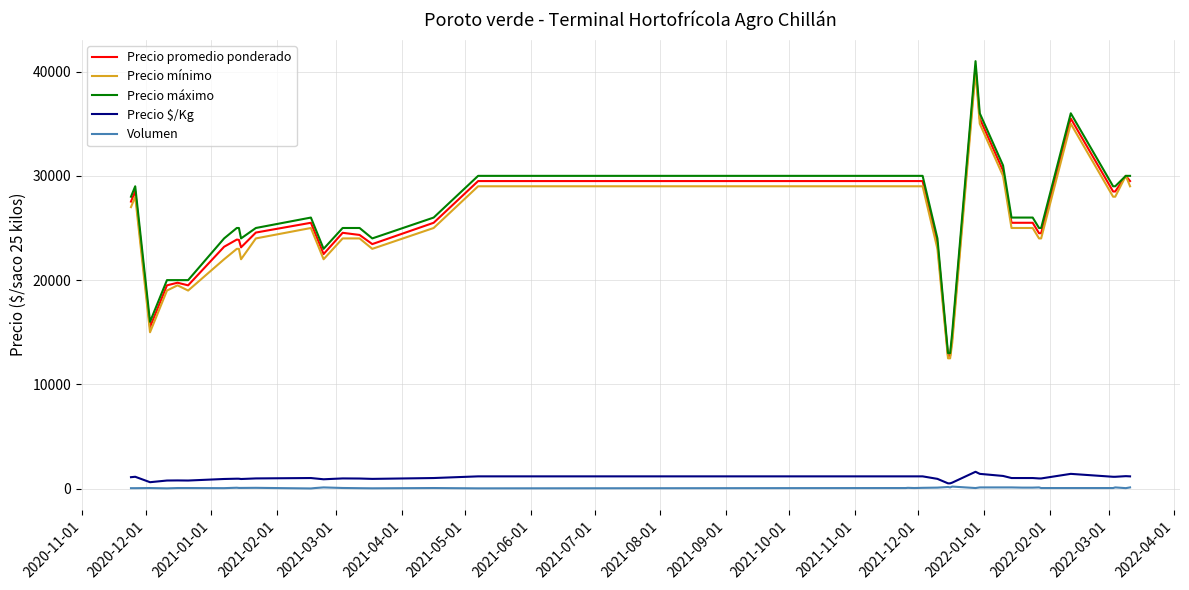

What is the maximum value for Precio mínimo?

40000